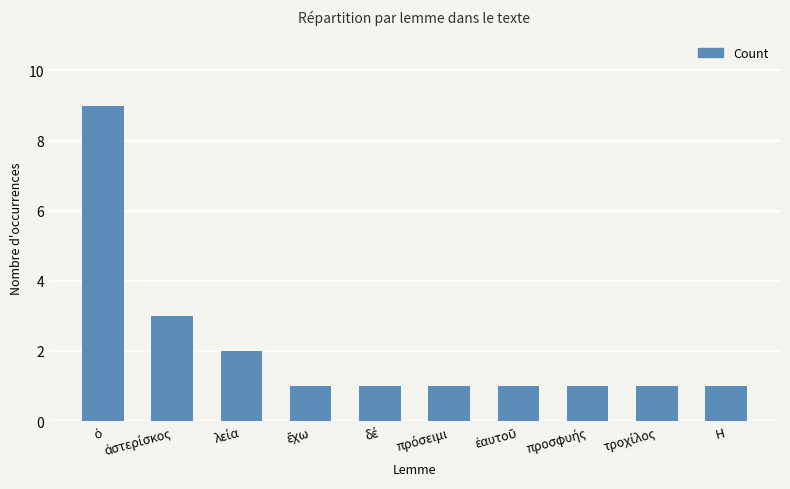

What is the difference between the maximum and minimum values?

8